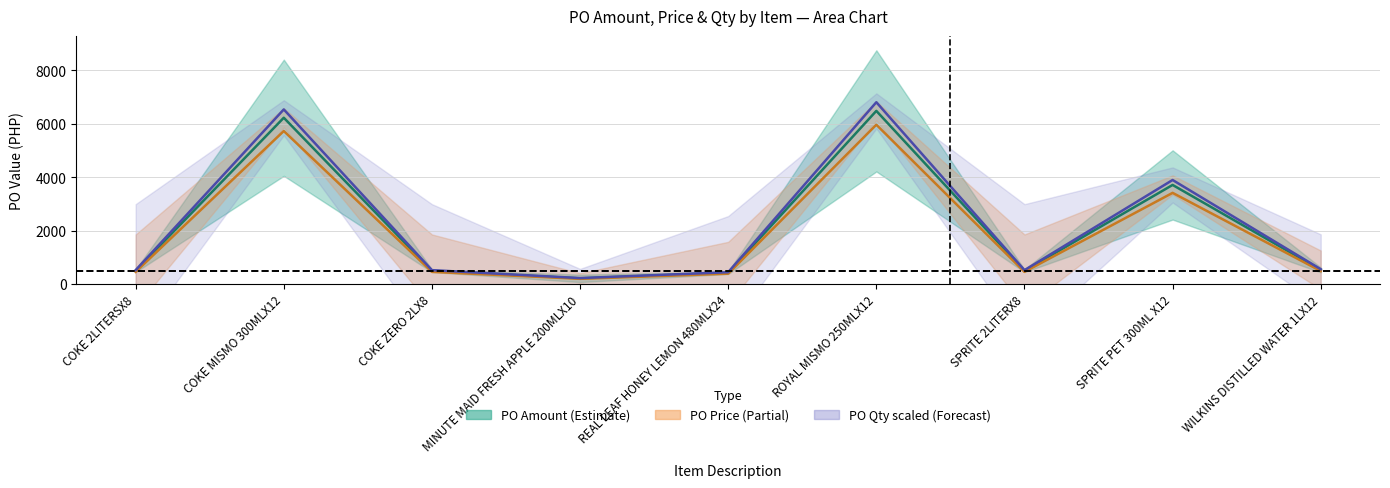

At which category does PO Price reach its first local peak?

COKE MISMO 300MLX12